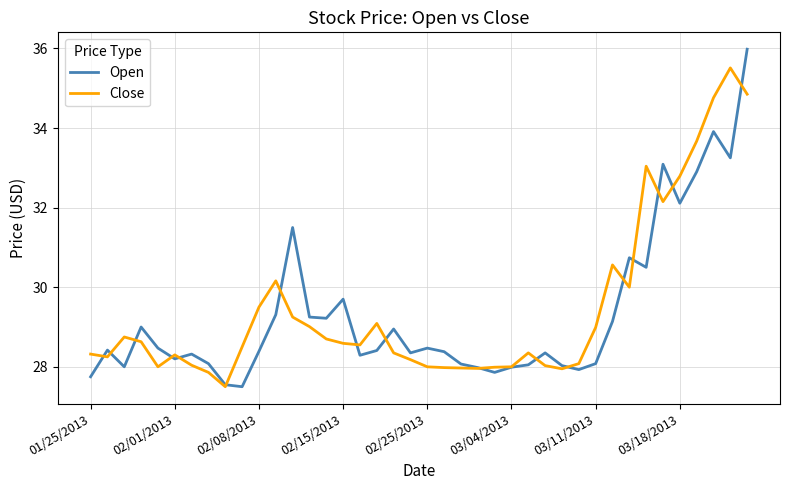

Which series has the widest spread of values?

Open